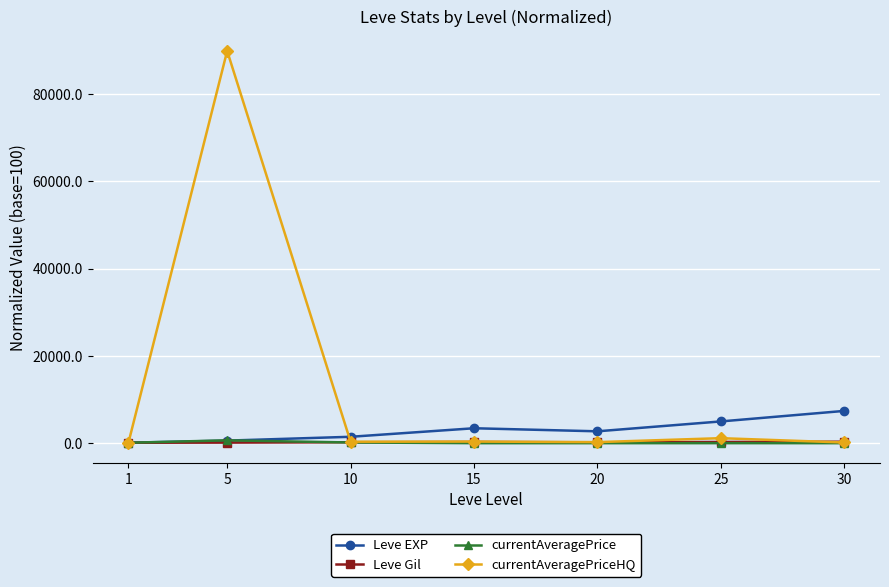

What is the total value across all series at 30?

7883.2